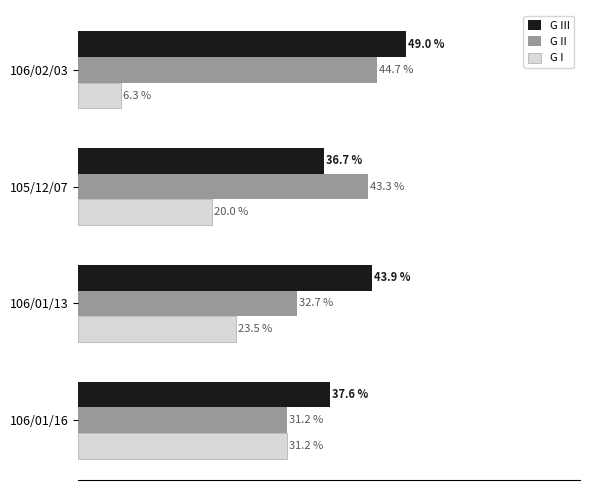

Which series changed the most between 106/01/16 and 105/12/07?

G II